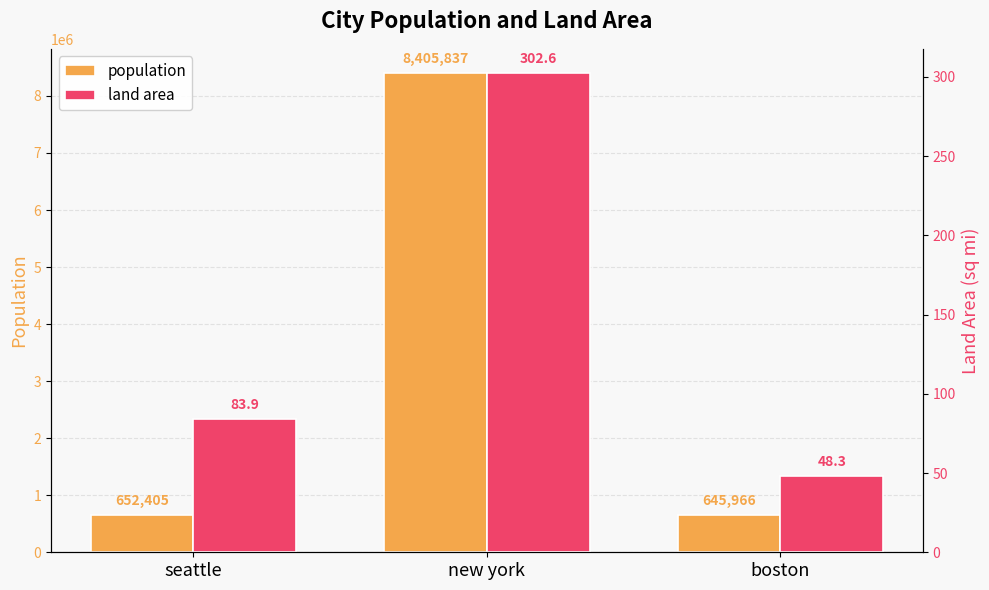

What is the sum of all land area values?

434.8